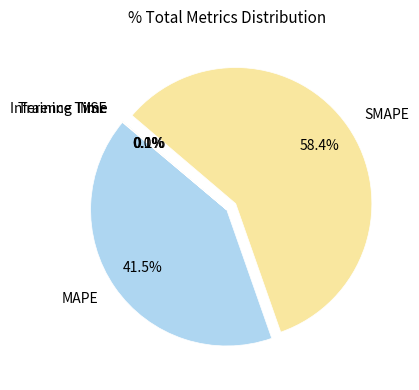

Does any single category account for the majority?

Yes